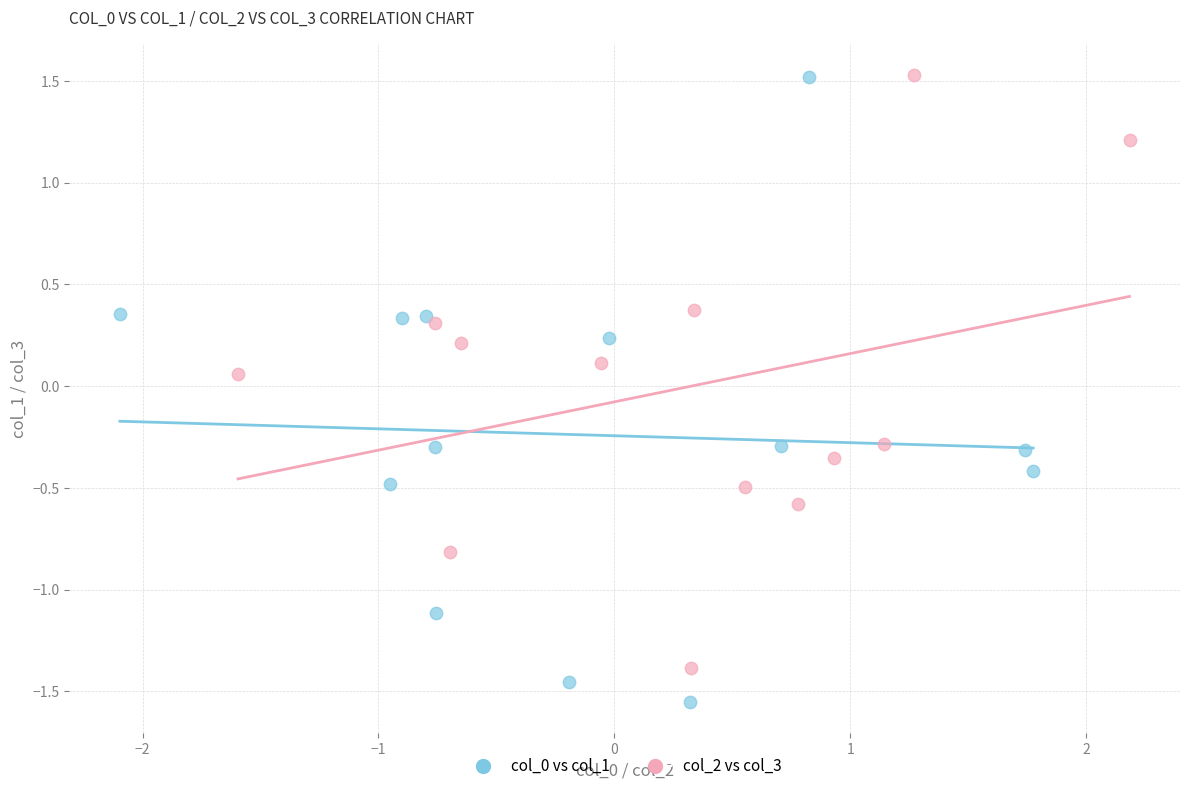

Which series reaches the minimum Y coordinate?

col_0 vs col_1